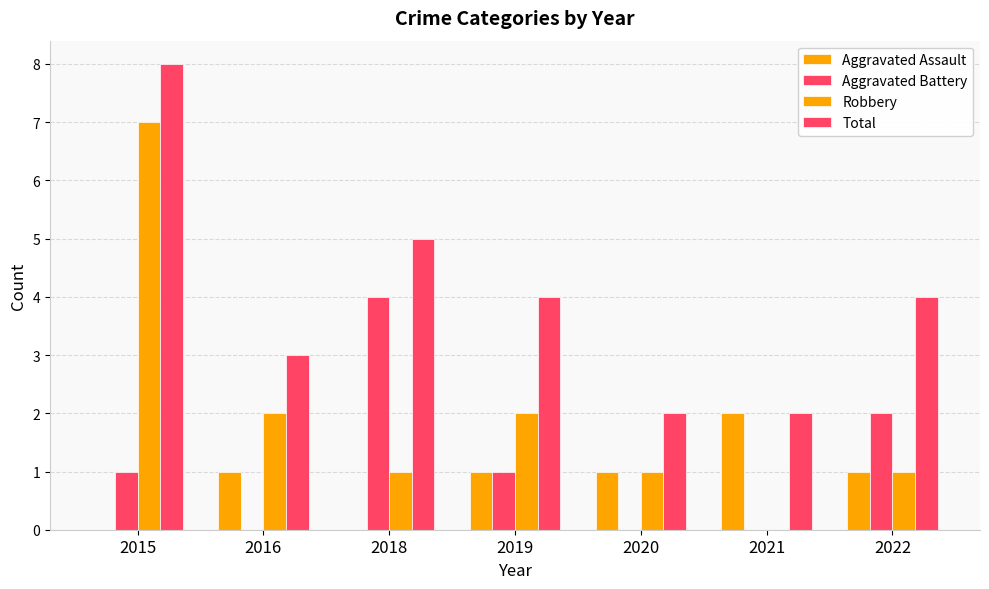

Reading left to right, transcribe all the data shown in this chart.

Aggravated Assault: 2015=0	2016=1	2018=0	2019=1	2020=1	2021=2	2022=1
Aggravated Battery: 2015=1	2016=0	2018=4	2019=1	2020=0	2021=0	2022=2
Robbery: 2015=7	2016=2	2018=1	2019=2	2020=1	2021=0	2022=1
Total: 2015=8	2016=3	2018=5	2019=4	2020=2	2021=2	2022=4